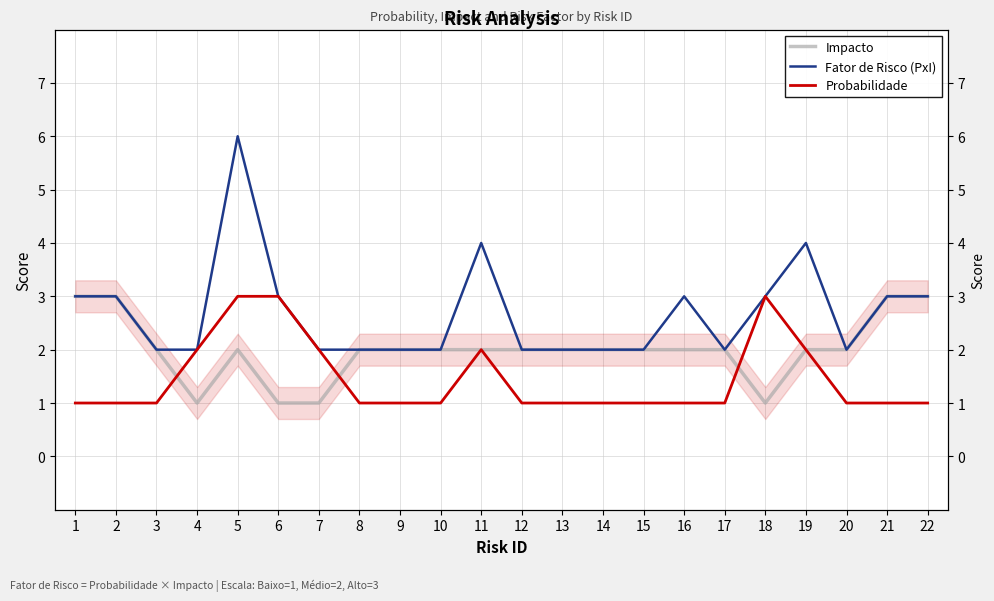

At how many categories does at least one series exceed 2?

10